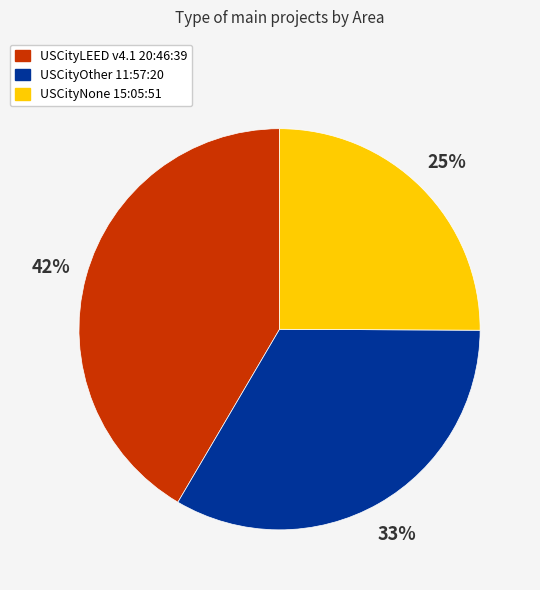

To the nearest percent, what is the average slice percentage?

33%